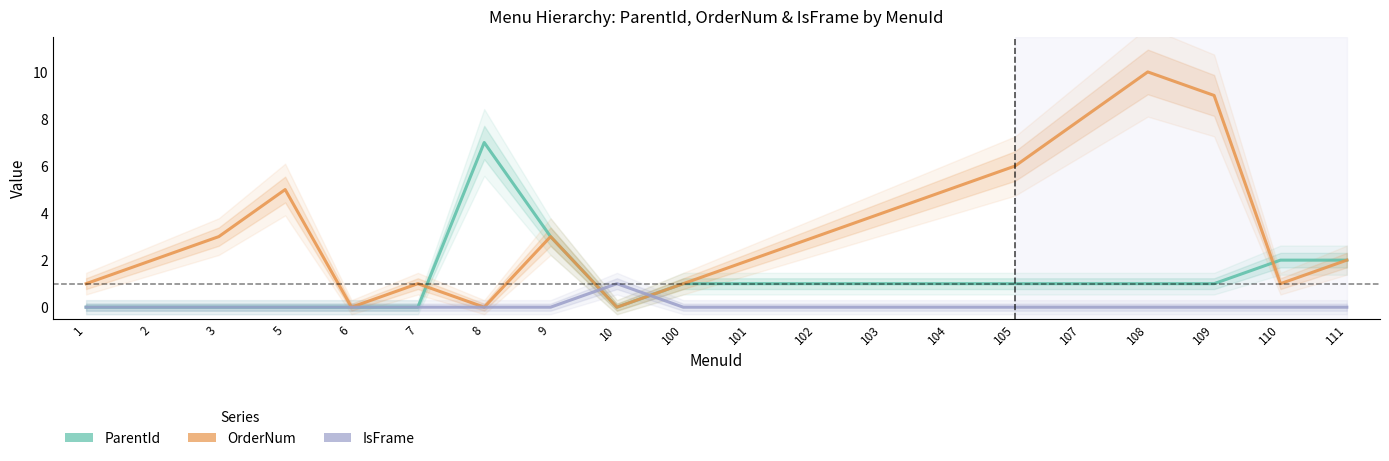

What is the total value across all series at 5?

5